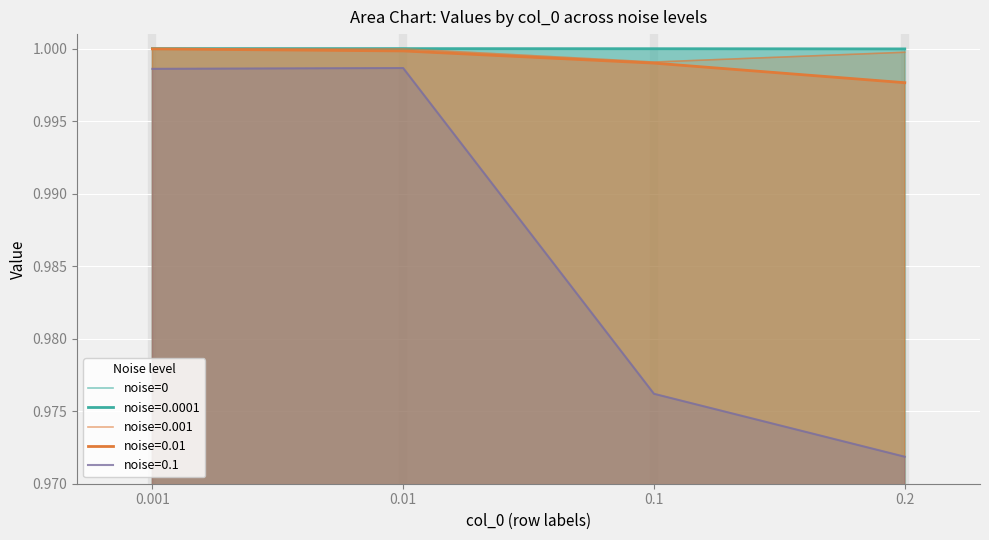

At which category does the chart reach its peak across all series?

0.001